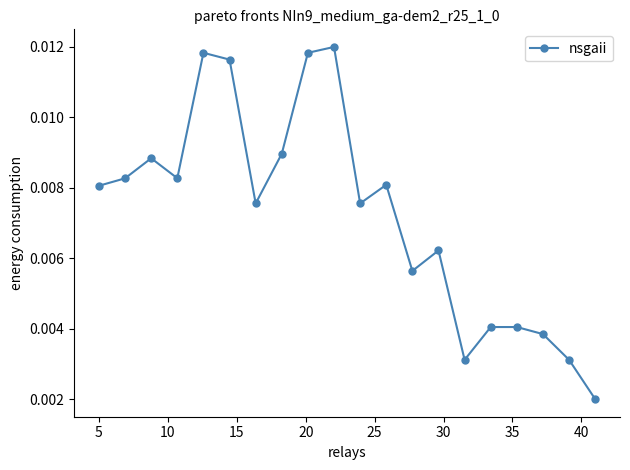

Does the chart have visible grid lines?

No